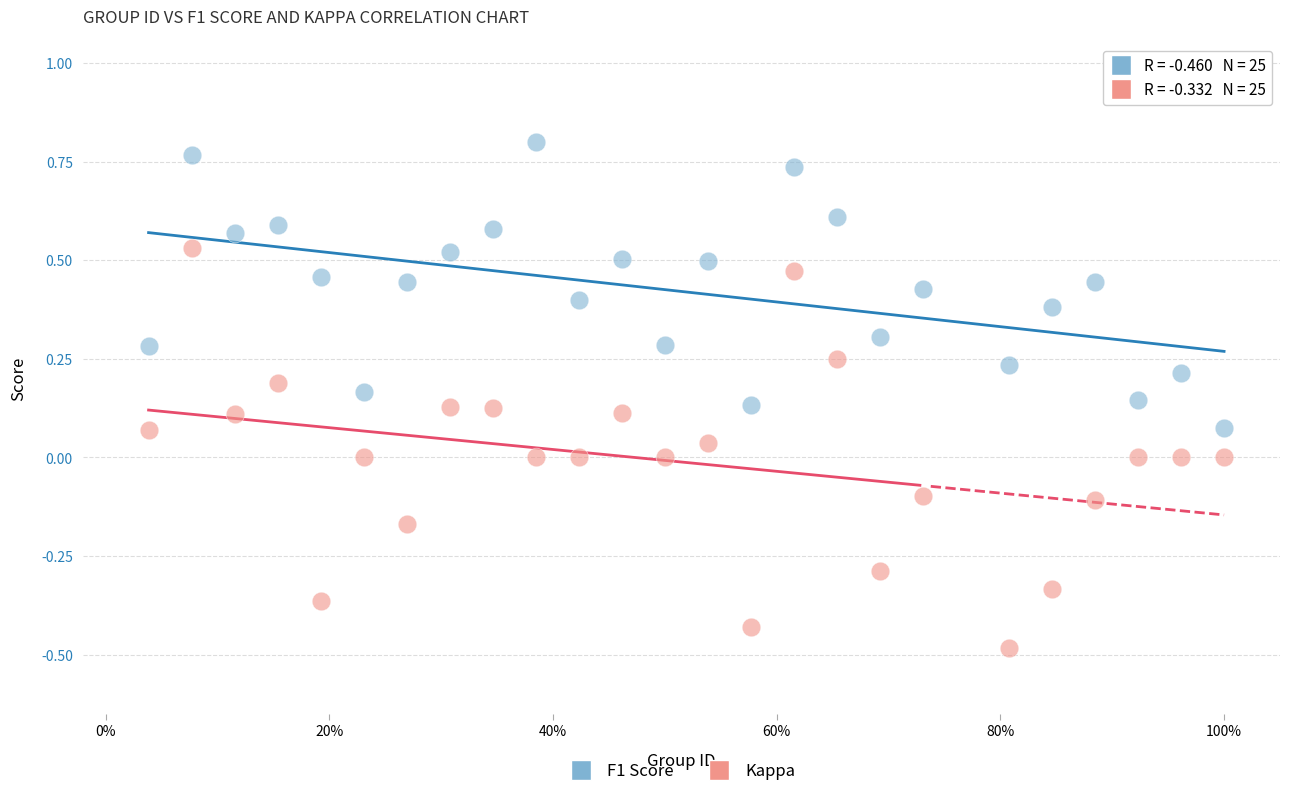

What are all the series names shown in the legend?

F1 Score, Kappa